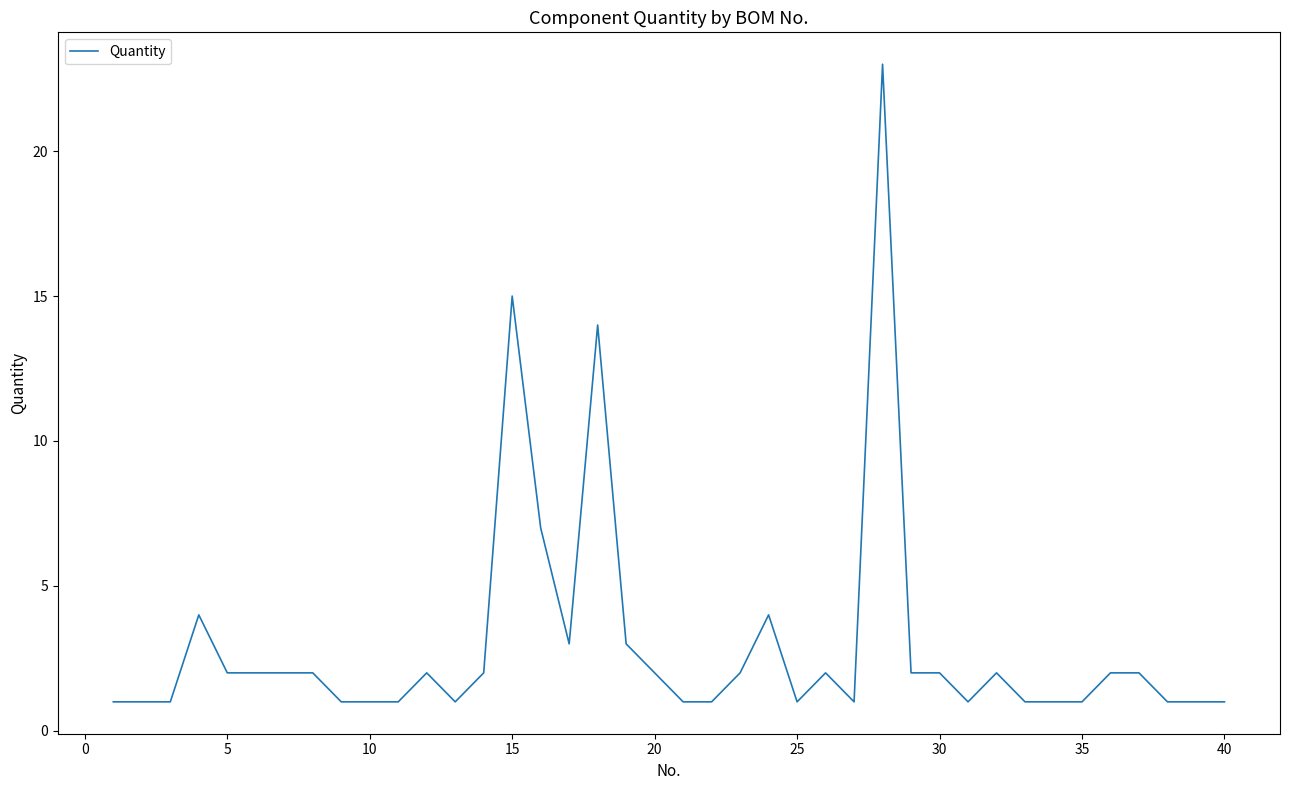

What is the difference between the maximum and minimum values?

22